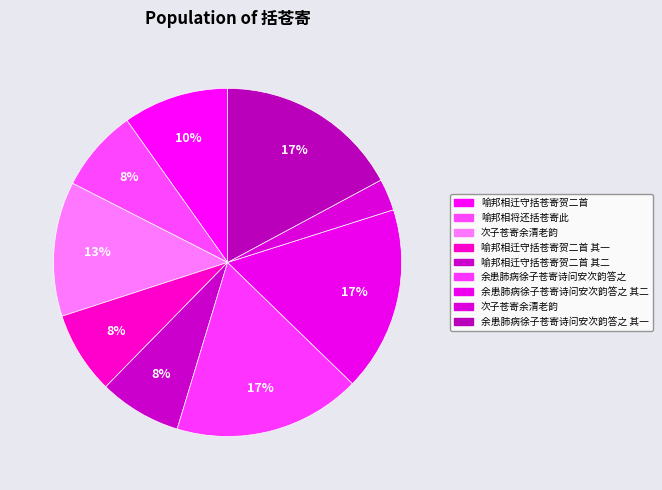

How many slices are in this pie chart?

9